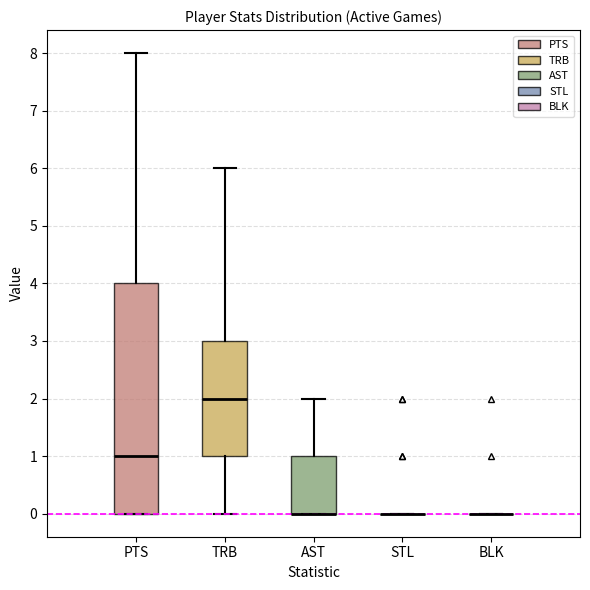

Which box is the tallest, from its lower edge to its upper edge?

PTS